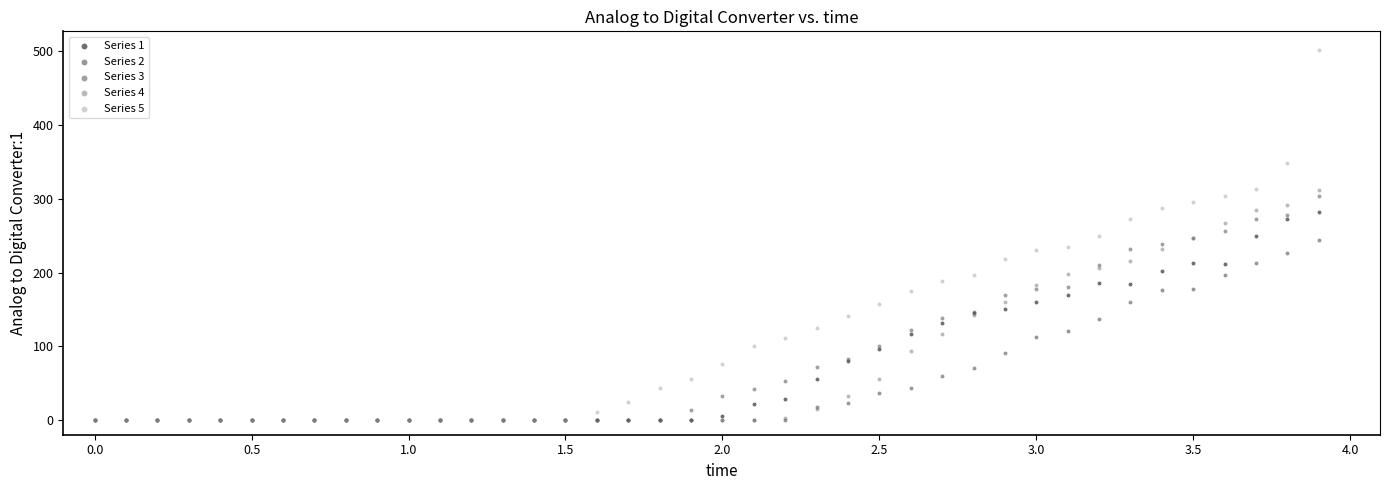

Which series has the widest spread of Y values?

Series 5